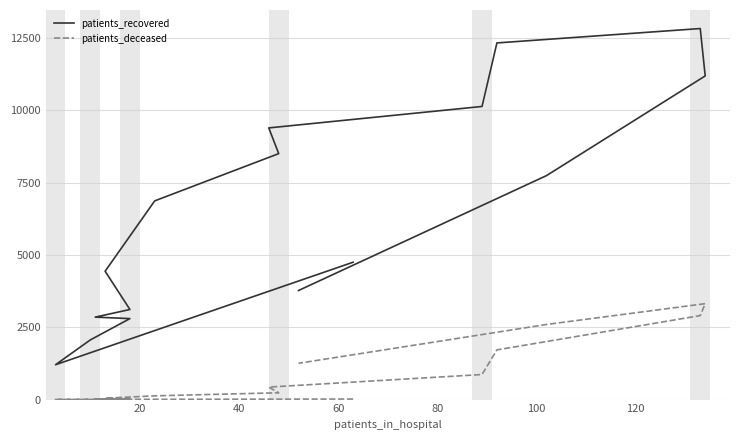

Which series has the largest total across all categories?

patients_recovered